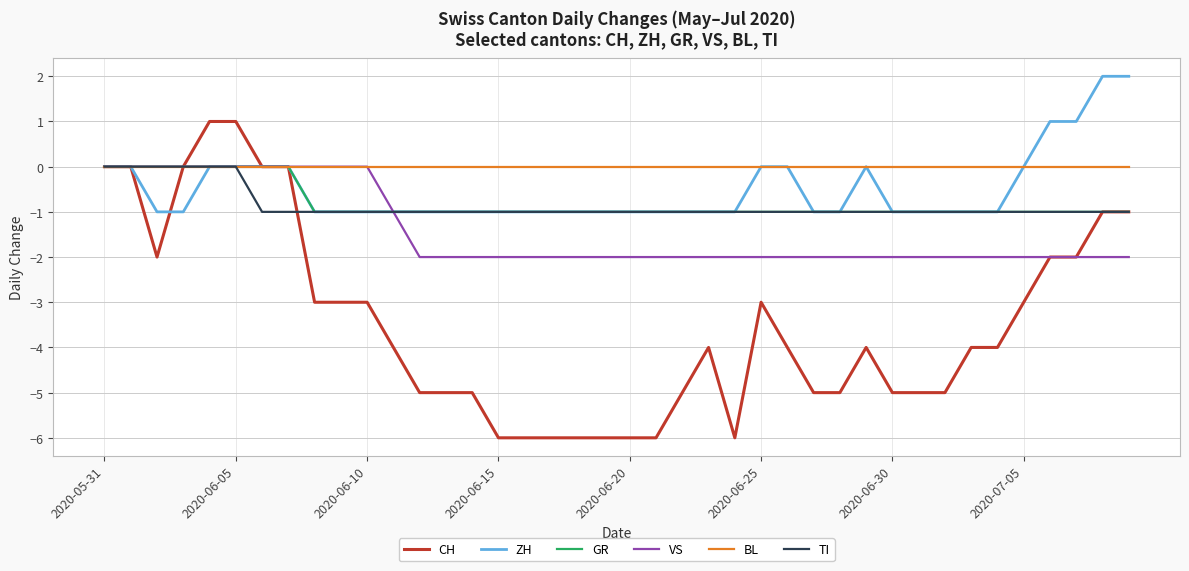

Which series has the largest total across all categories?

BL